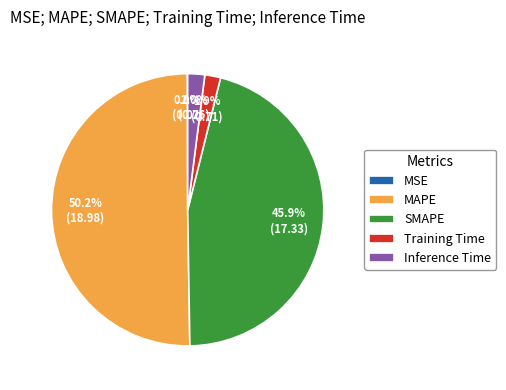

What portion of the pie excludes Training Time?

98.1%